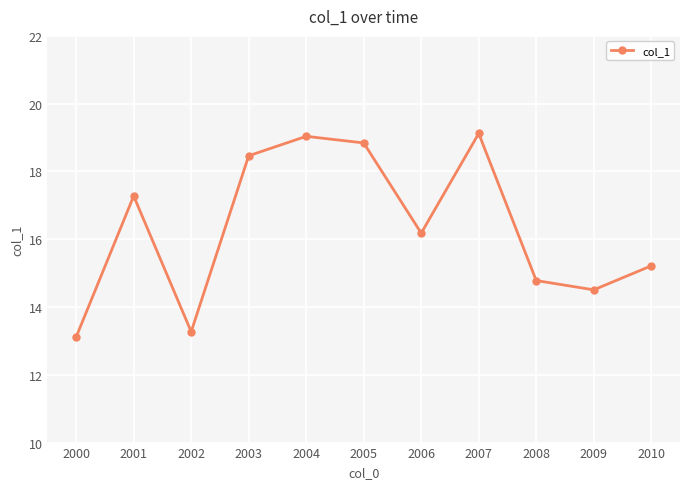

The value at 2008 is 14.8. True or false?

True